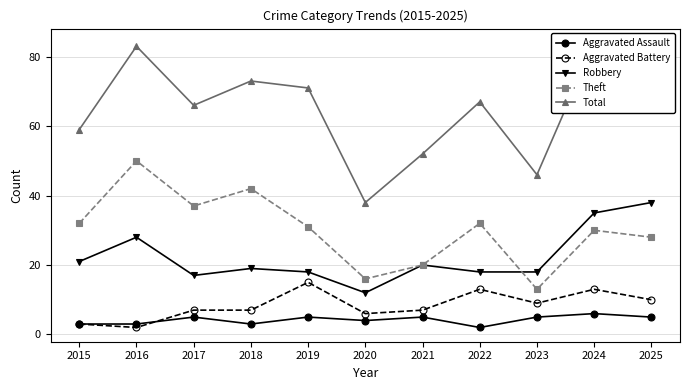

At which label is Aggravated Assault closest to 4?

2020